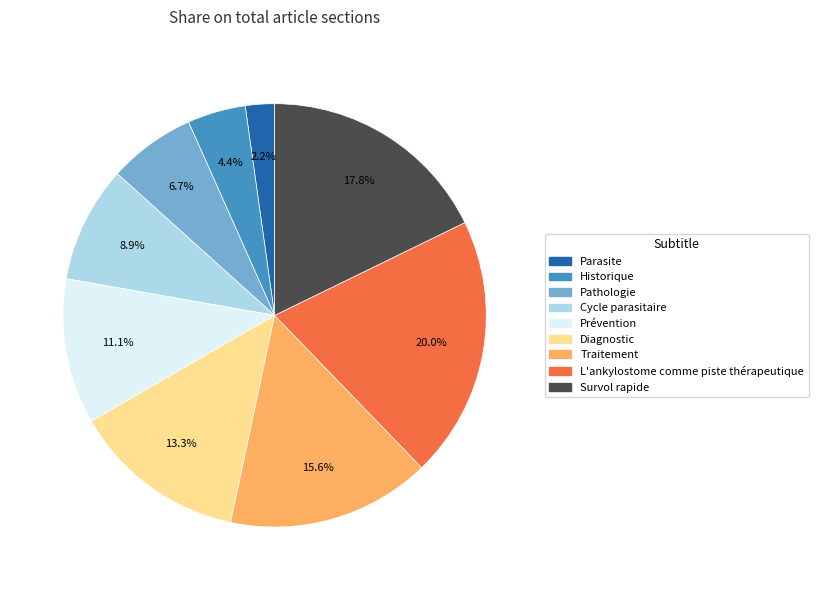

The Pathologie slice represents 1% of the pie. True or false?

False